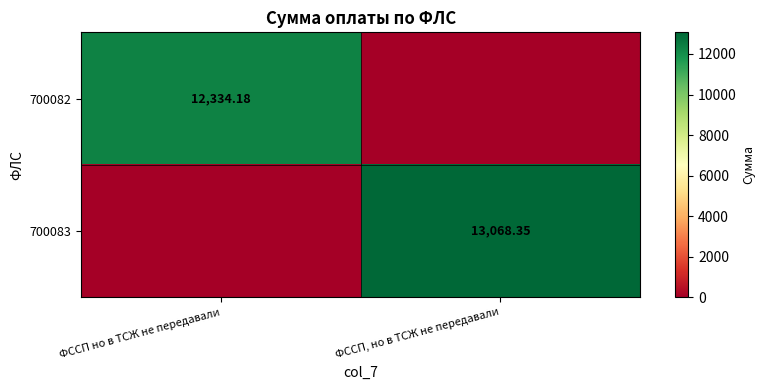

Is the value of 700082 at ФССП но в ТСЖ не передавали greater than the value of 700083 at ФССП, но в ТСЖ не передавали?

No